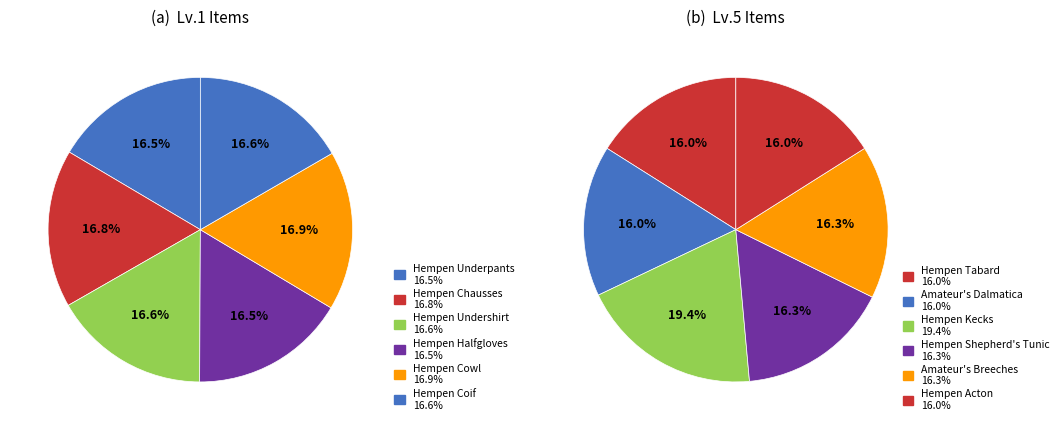

How many segments does this pie chart have?

12